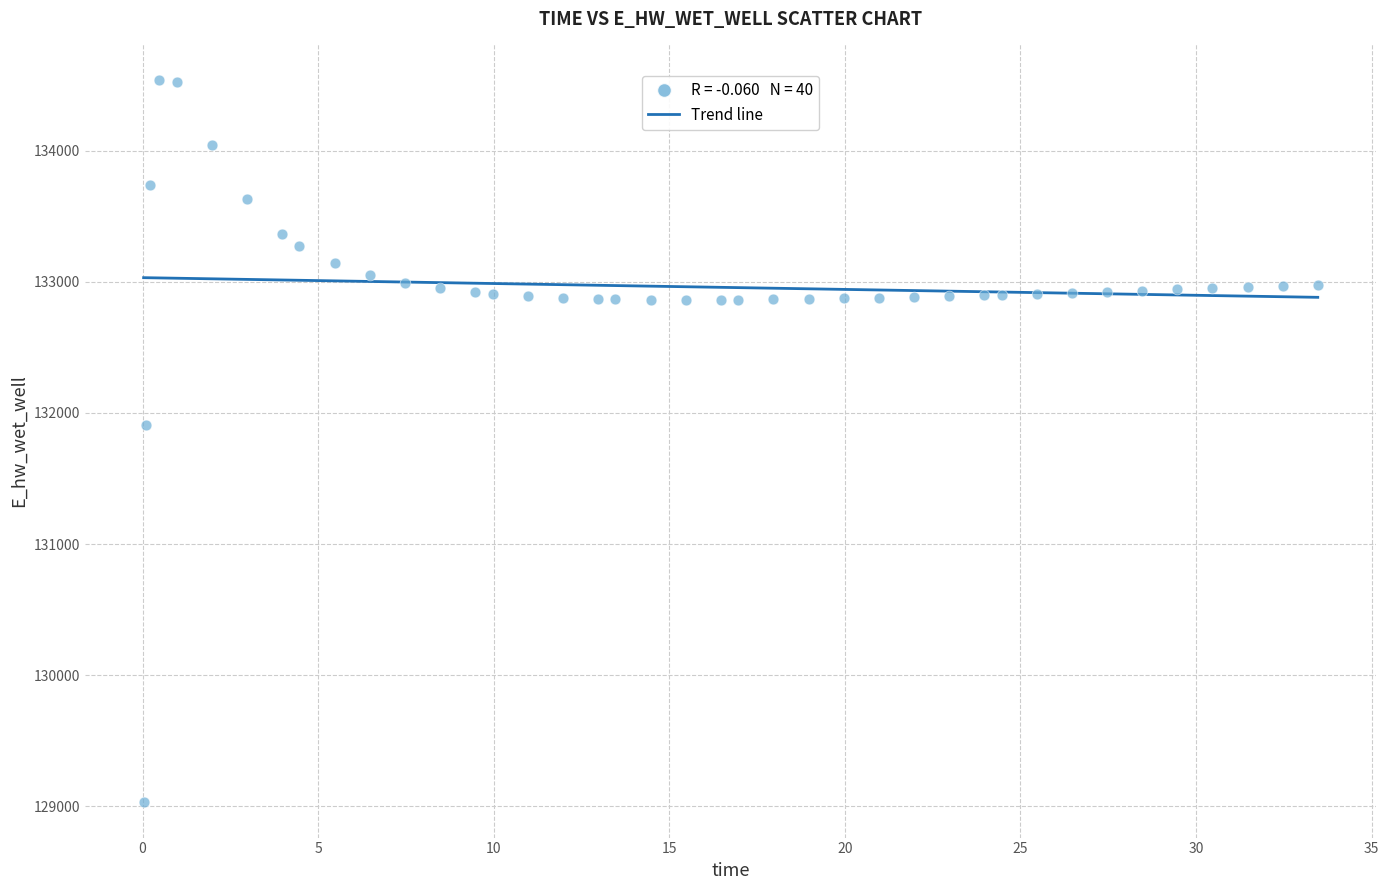

What Y value in the scatter plot is closest to 131785?

131904.9